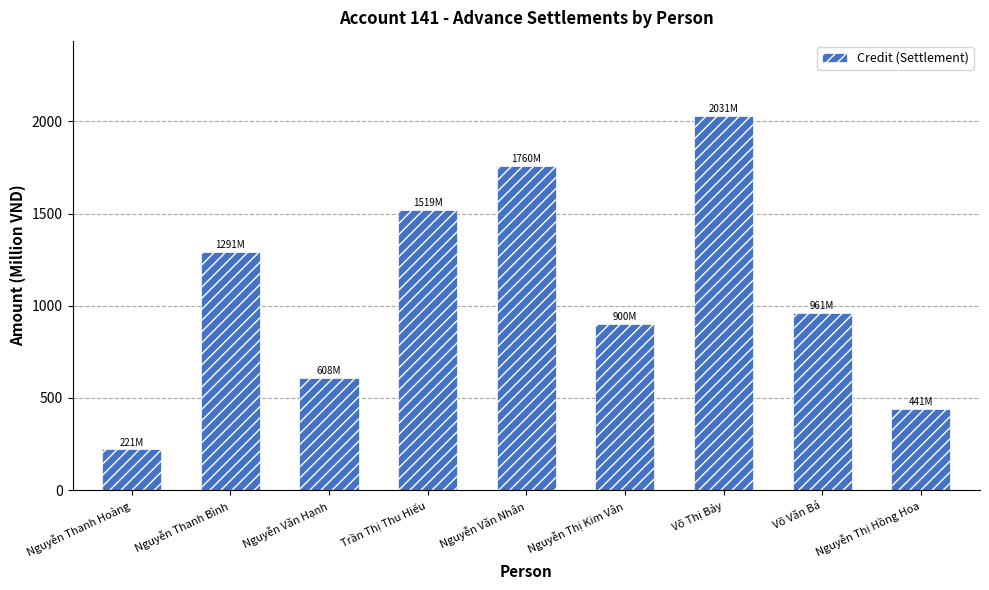

How many values exceed 960?

5